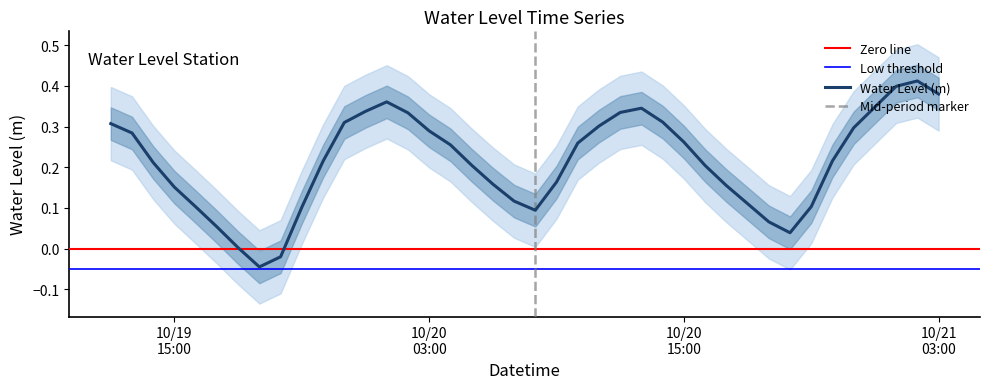

What value does the data have at 2023-10-20 05:00:00?

0.2